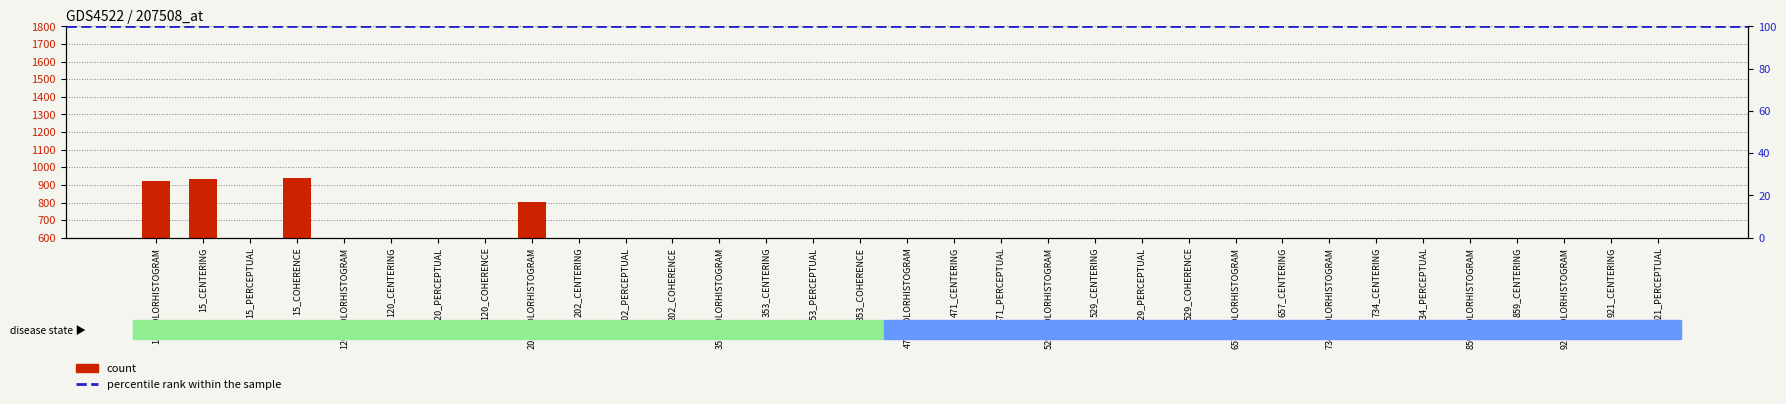

Reading left to right, what are all the values shown in this chart?

924	931	188	939	285	462	534	193	802	534	296	277	277	277	308	324	375	391	526	520	367	363	296	534	526	542	519	375	534	375	519	534	554